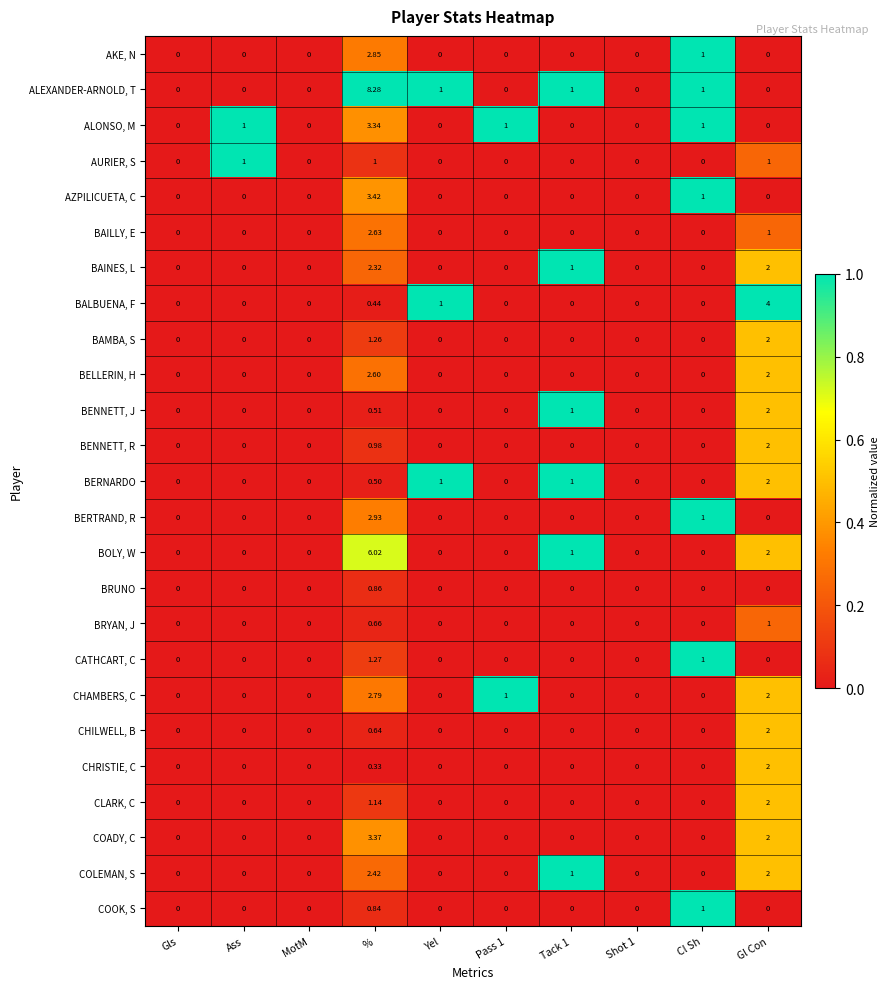

How many data points does each series have?

10